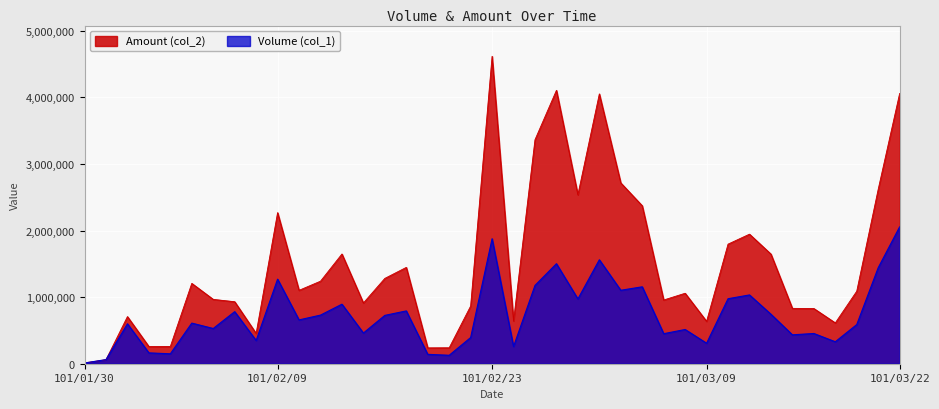

Between 101/02/16 and 101/03/01, which is larger?

101/03/01